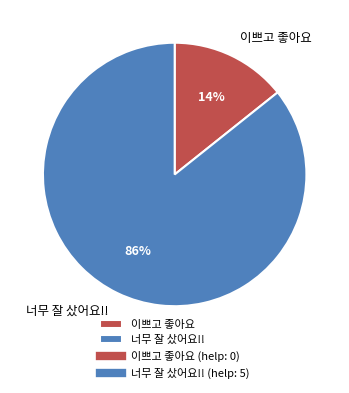

Combined, do 이쁘고 좋아요 and 너무 잘 샀어요!! account for over 50%?

Yes